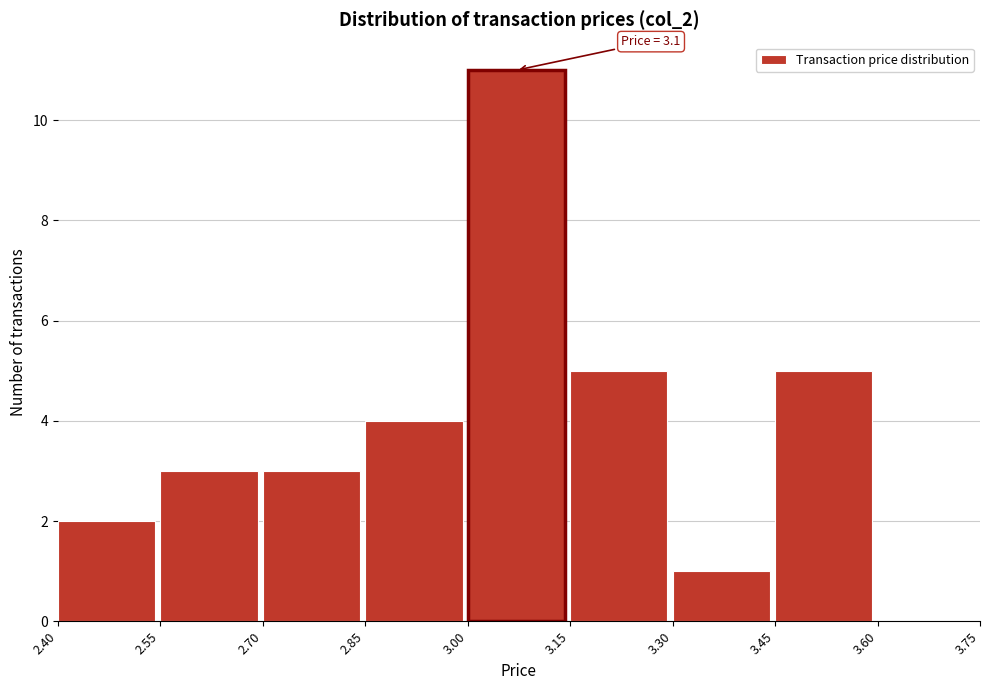

Which range on the x-axis has the tallest bar?

3.00 to 3.15